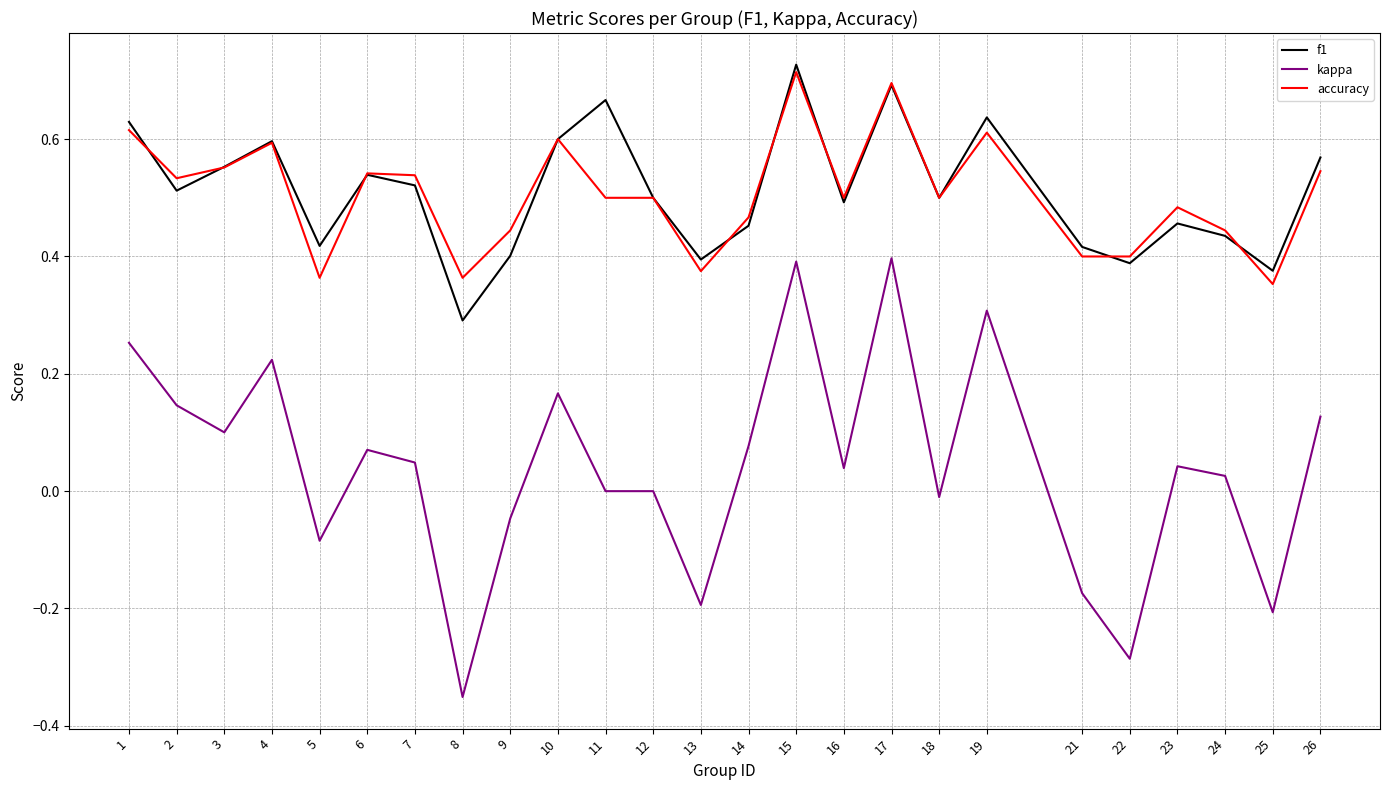

Is the value of f1 at 11 greater than the value of accuracy at 24?

Yes